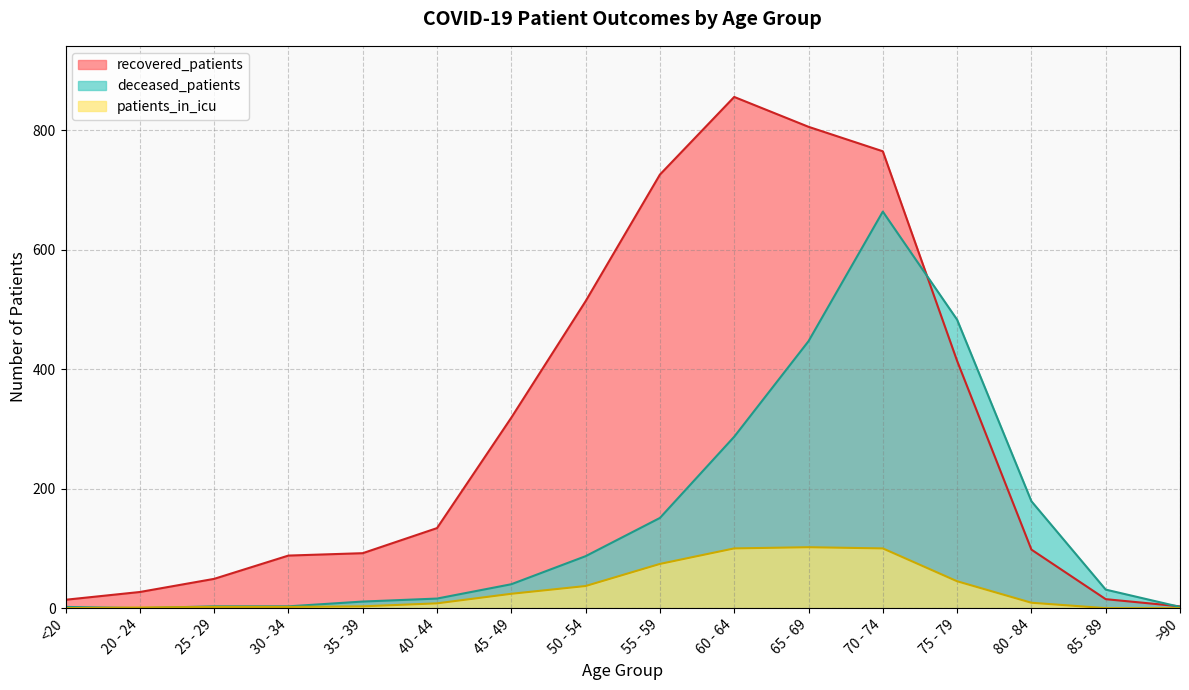

Reading left to right, what are all the values shown in this chart?

recovered_patients: 14	27	49	88	92	134	319	514	726	856	806	765	414	98	15	3
deceased_patients: 2	0	3	3	11	16	40	87	151	287	447	664	483	179	31	2
patients_in_icu: 0	1	2	2	3	8	24	37	74	100	102	100	45	9	0	0